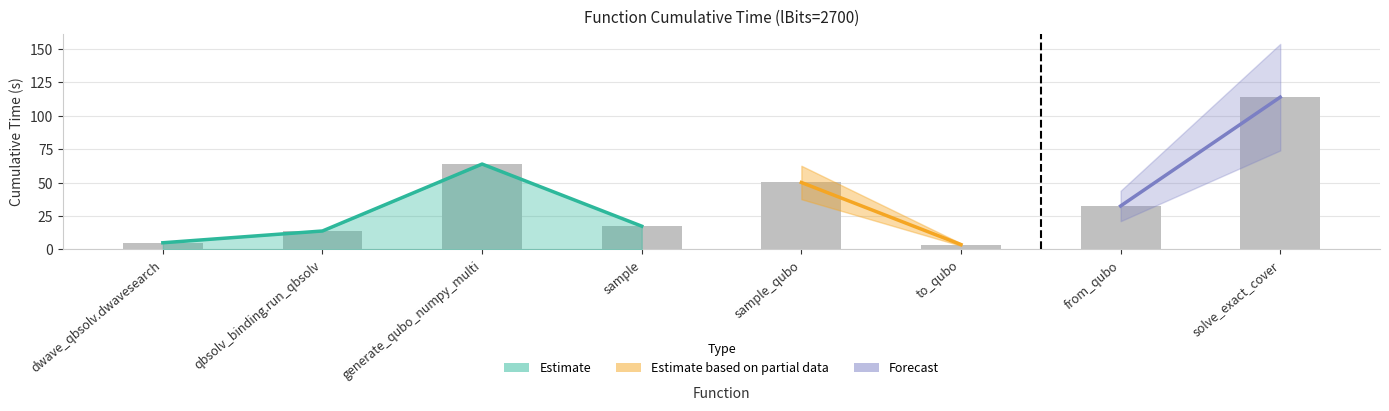

At which category does the chart reach its peak across all series?

solve_exact_cover